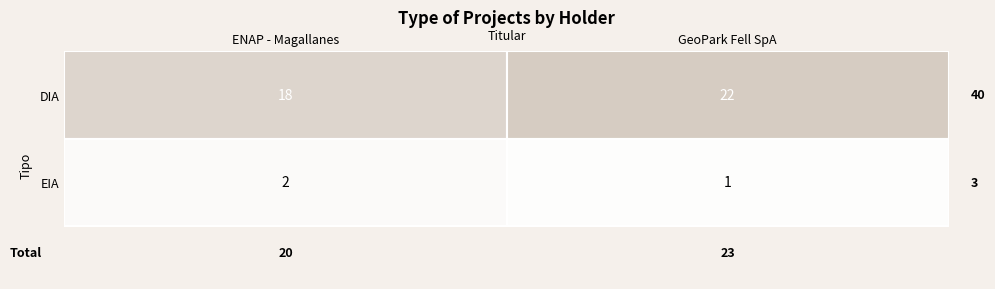

What is the lowest value of the EIA series?

1